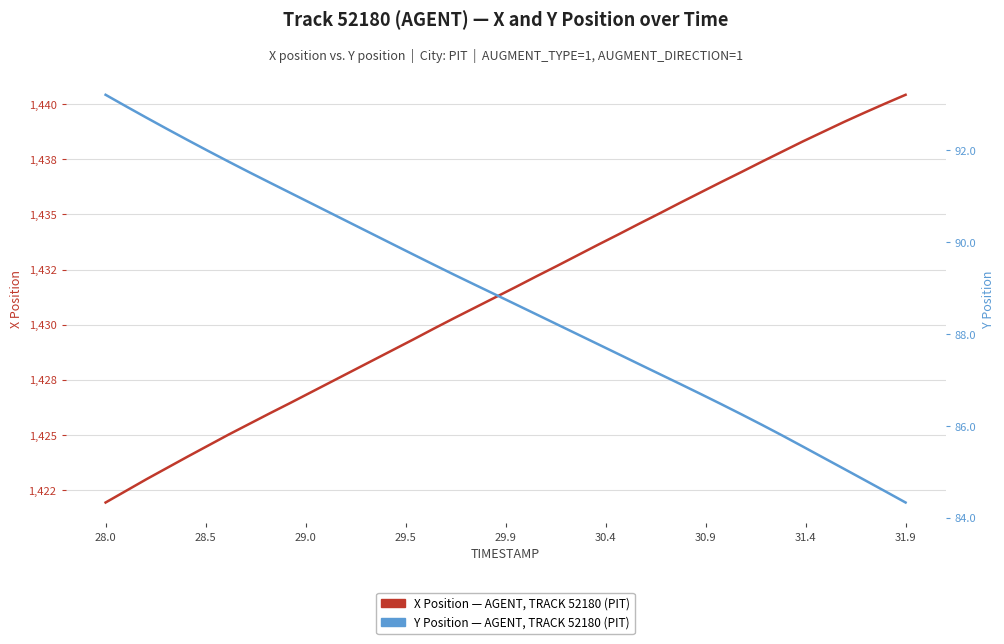

Rank the series at 30.4 from lowest to highest value.

Y Position (AGENT, TRACK 52180), X Position (AGENT, TRACK 52180)